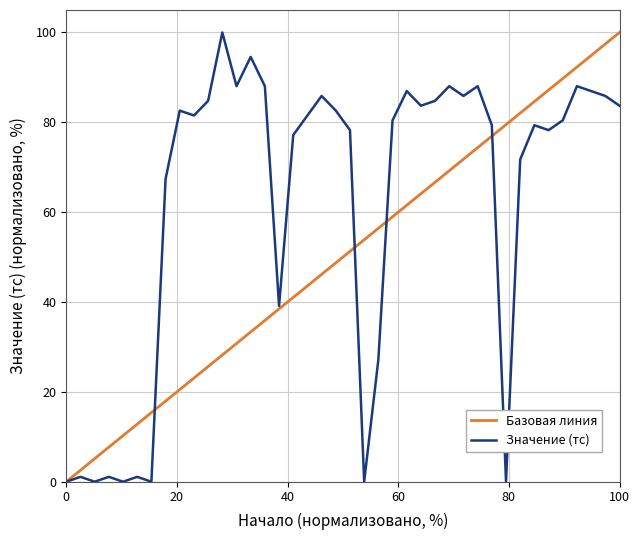

Approximately how many times larger is the value at 00:08:28 compared to 00:08:37?

0.3